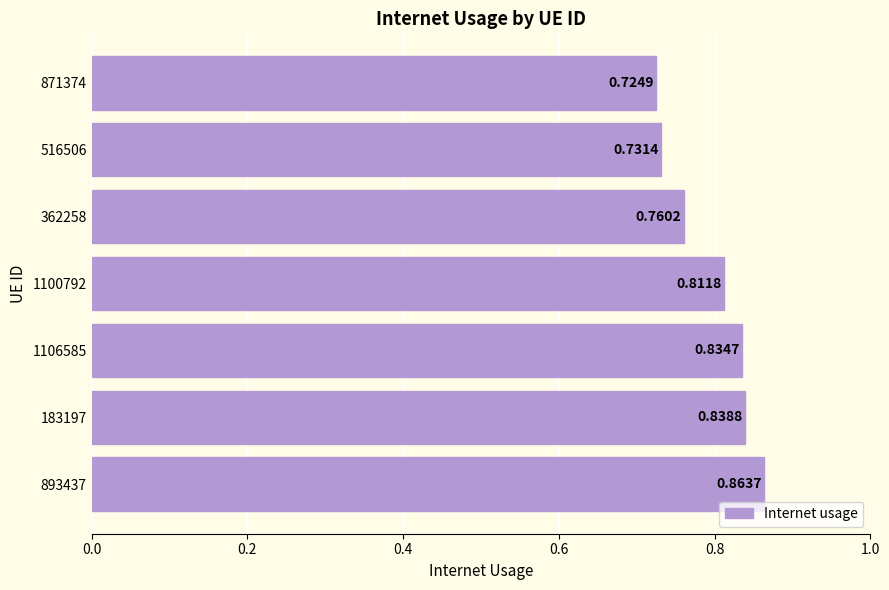

What is the sum of the values at 1106585 and 893437?

1.7